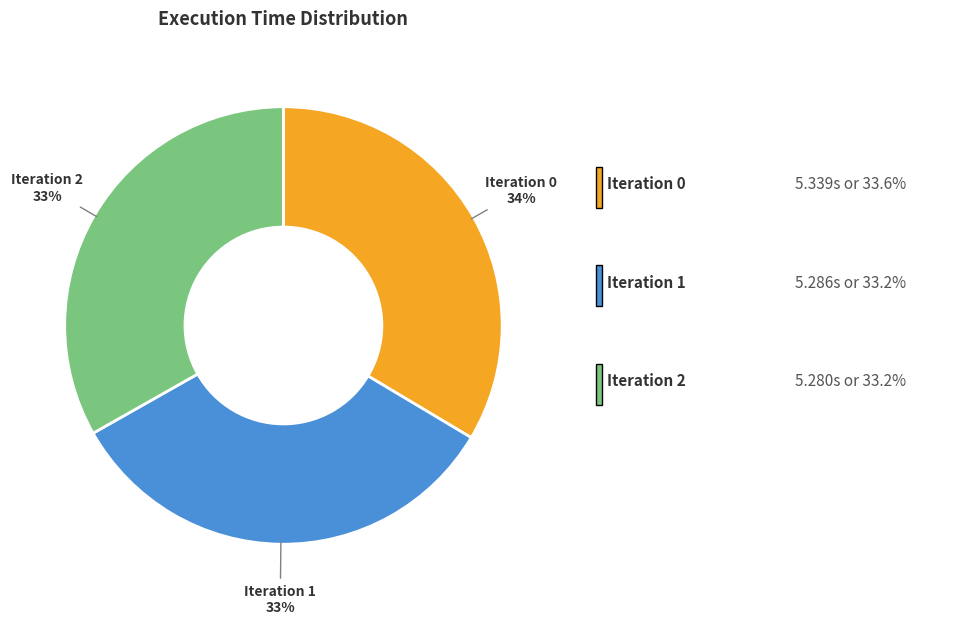

What percentage is the Iteration 1 slice, to the nearest percent?

33%